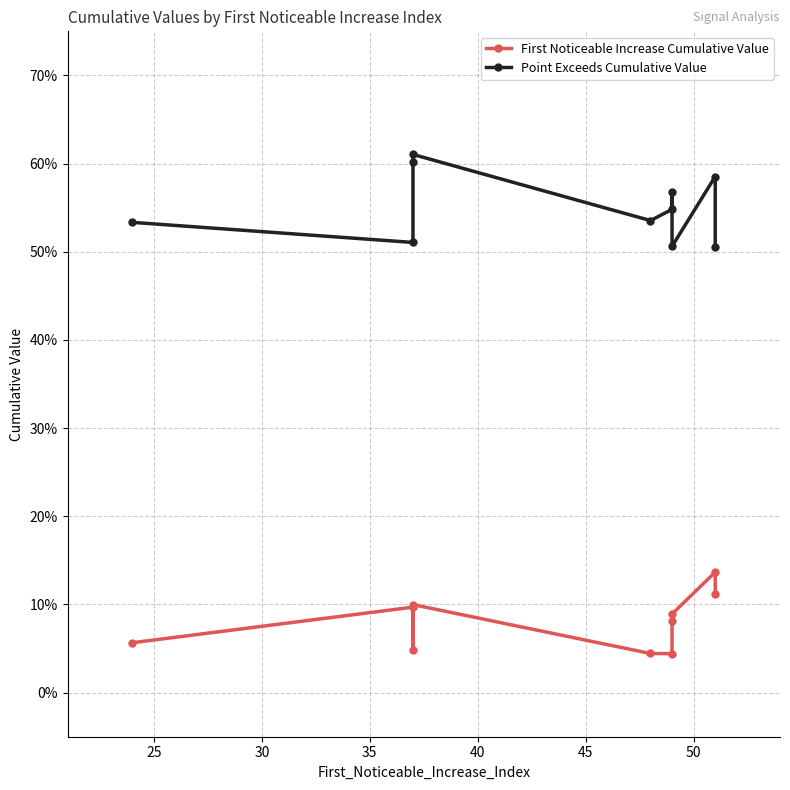

Which series has the widest spread of values?

Point Exceeds Cumulative Value